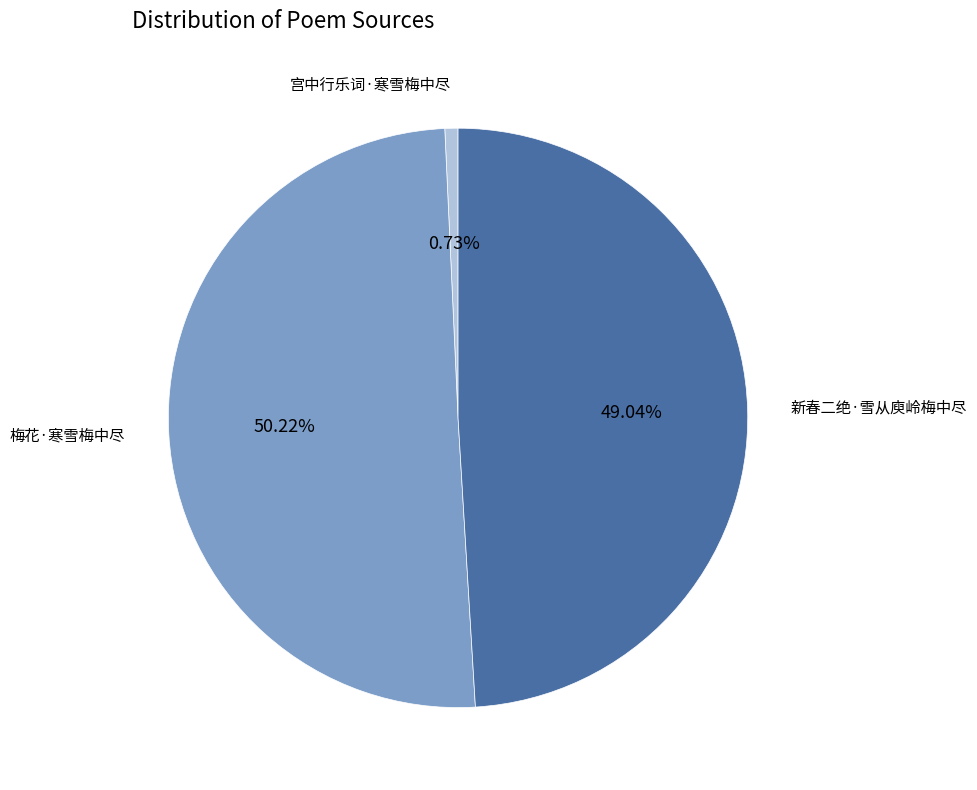

To the nearest percent, what is the difference between the largest and smallest slice percentages?

49%